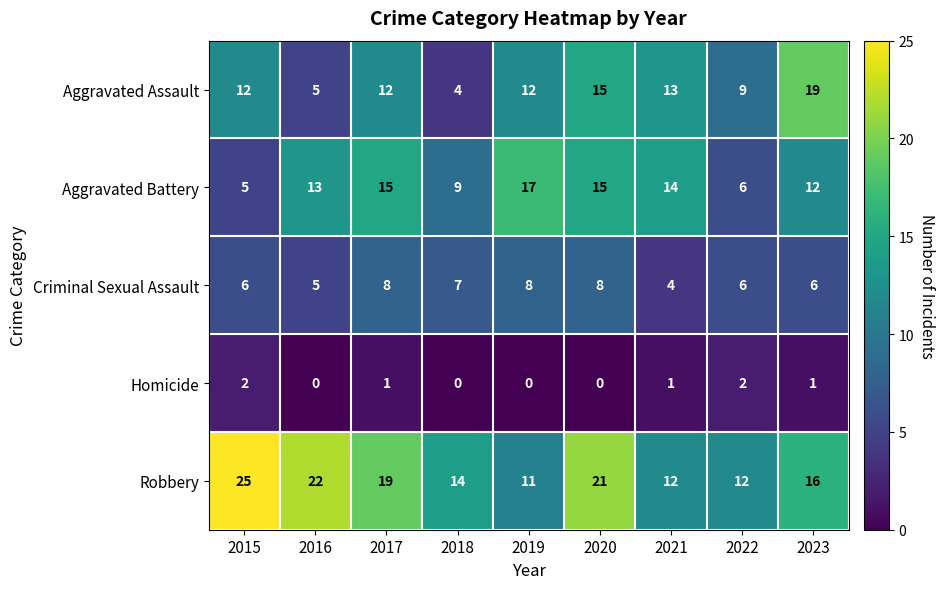

Which series has the largest total across all categories?

Robbery